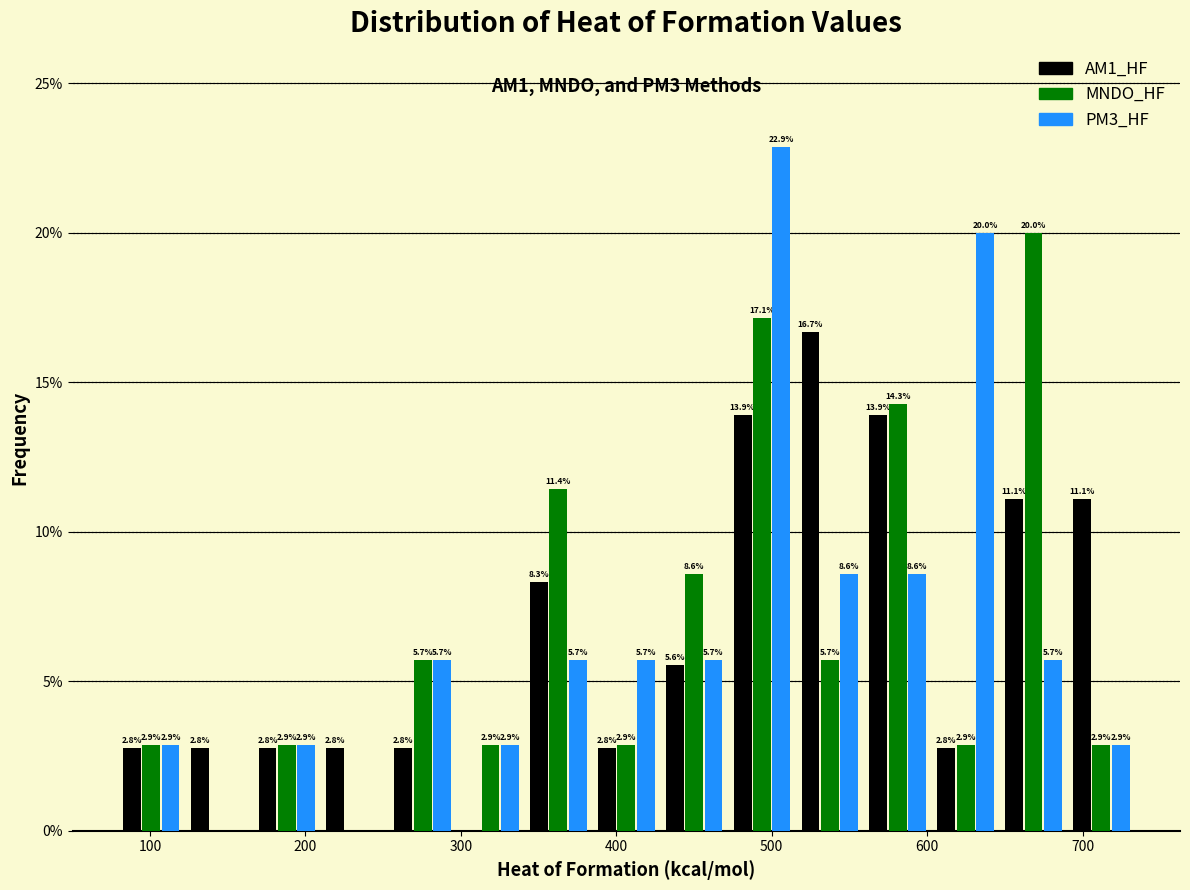

In the MNDO_HF series, which range on the x-axis has the tallest bar?

650 to 690